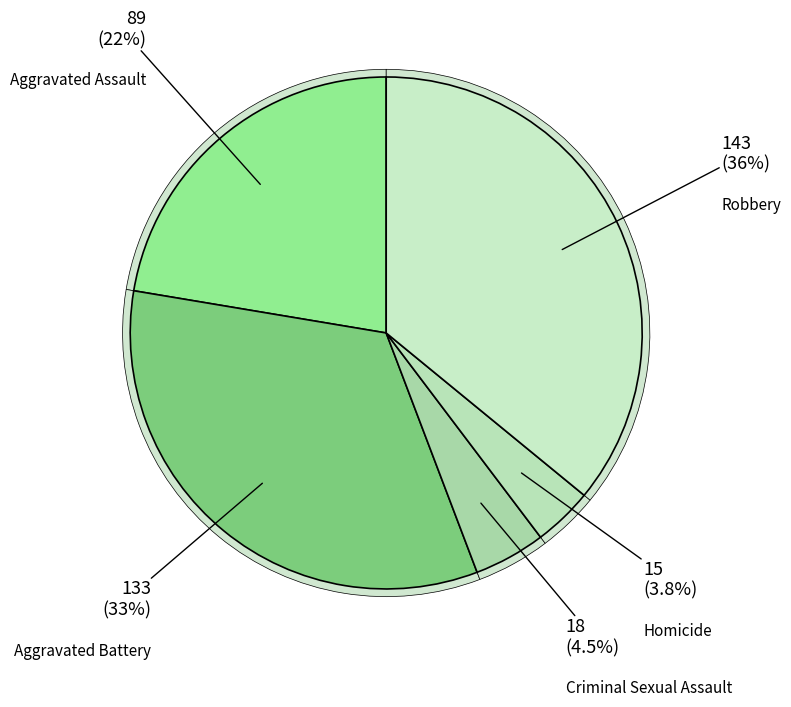

Approximately how many times larger is the value at Aggravated Assault compared to Homicide?

5.9